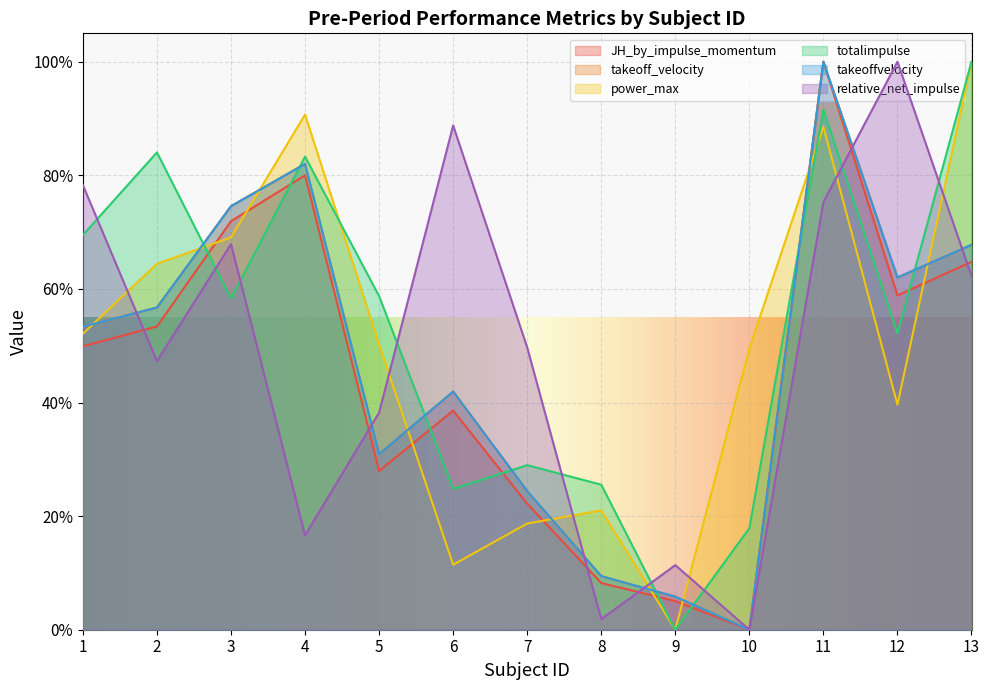

How many lines are shown in the chart?

6